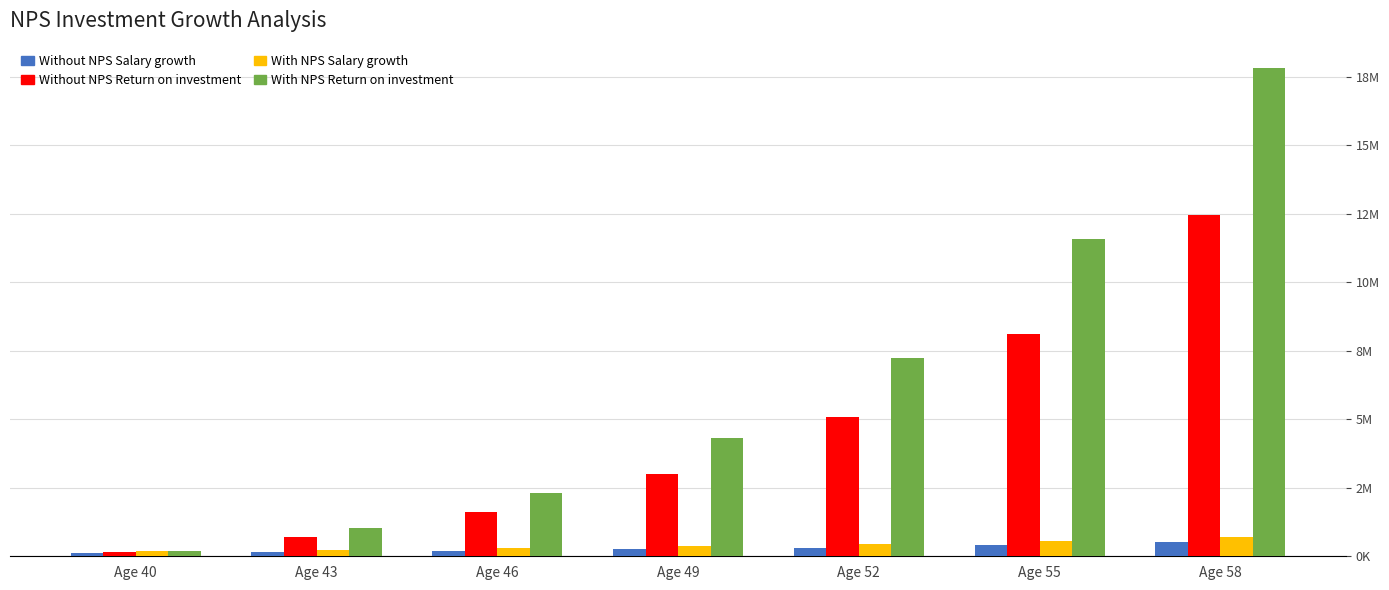

What is the difference between the With NPS Return on investment values at Age 58 and Age 46?

15496620.0